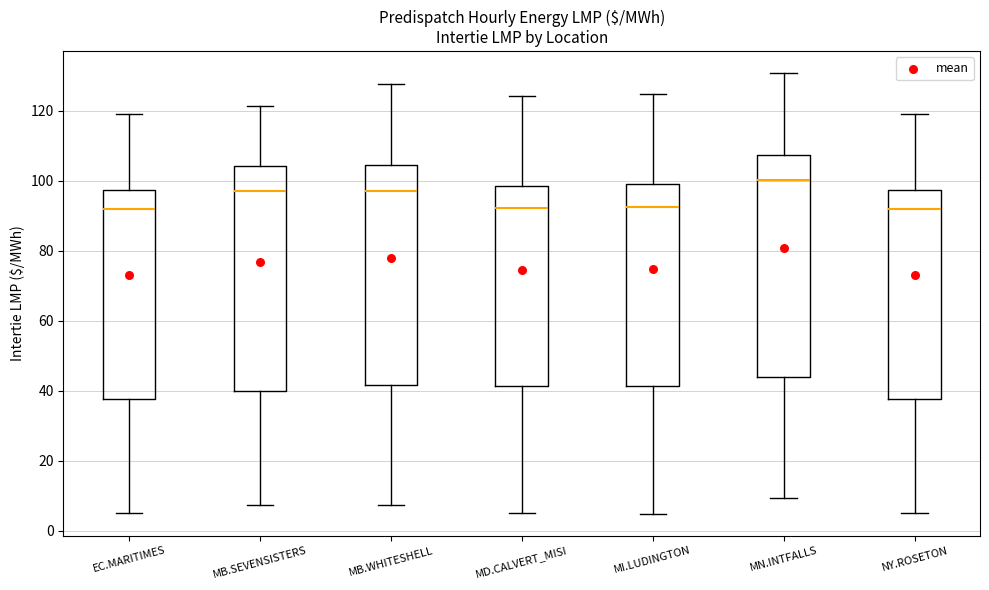

Reading left to right, transcribe this box plot: for each box, give where its median line is, the range the box spans, and where its two whiskers end, as read against the y-axis. The values are not printed on the chart, so give them approximately, as read against the axis.

EC.MARITIMES: median 92, box 38 to 98, whiskers 6 to 118
MB.SEVENSISTERS: median 98, box 40 to 104, whiskers 8 to 122
MB.WHITESHELL: median 98, box 42 to 104, whiskers 8 to 128
MD.CALVERT_MISI: median 92, box 42 to 98, whiskers 6 to 124
MI.LUDINGTON: median 92, box 42 to 98, whiskers 4 to 124
MN.INTFALLS: median 100, box 44 to 108, whiskers 10 to 130
NY.ROSETON: median 92, box 38 to 98, whiskers 6 to 118